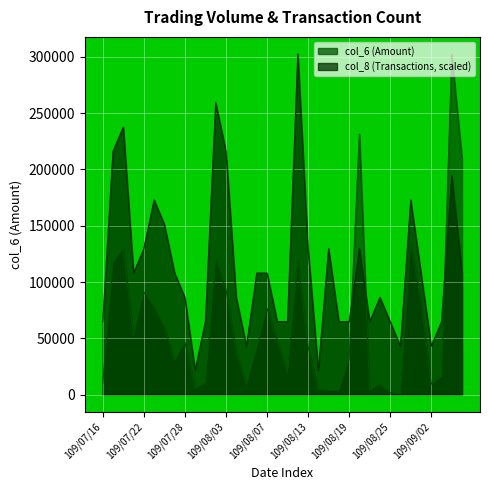

What is the difference between the col_6 values at 109/07/24 and 109/07/16?

50240